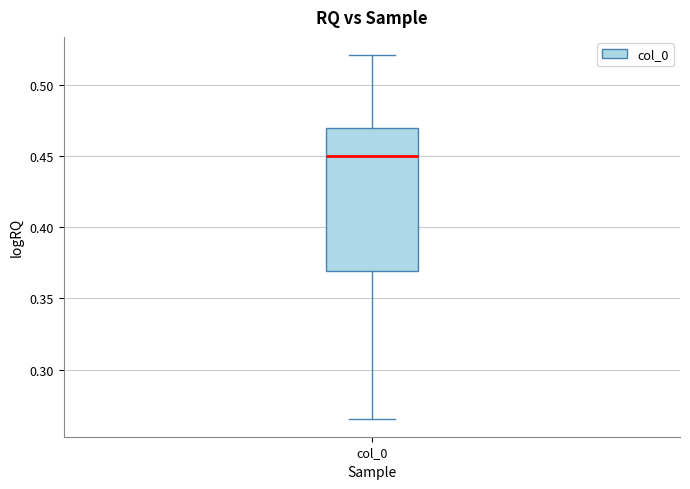

Read this box plot against the y-axis: the position of the median line, the range covered by the box, and the ends of both whiskers. The values are not printed on the chart, so give them approximately, as read against the axis.

median 0.450, box 0.370 to 0.470, whiskers 0.265 to 0.520